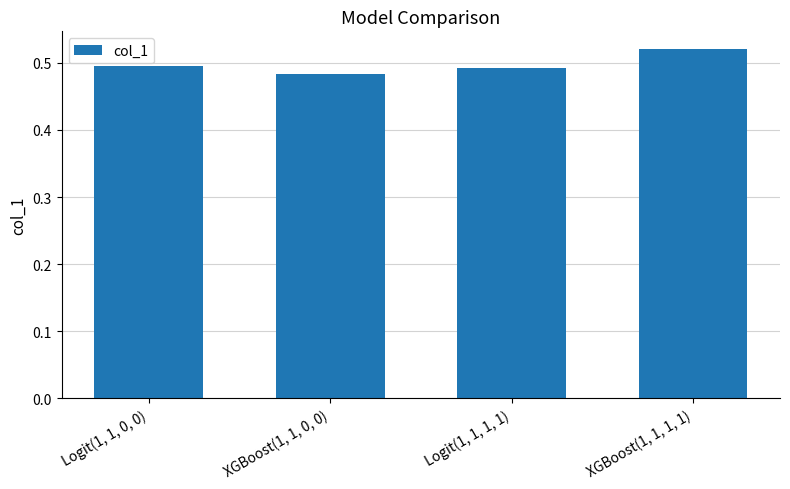

List the labels in order of value, smallest first.

XGBoost(1, 1, 0, 0), Logit(1, 1, 1, 1), Logit(1, 1, 0, 0), XGBoost(1, 1, 1, 1)